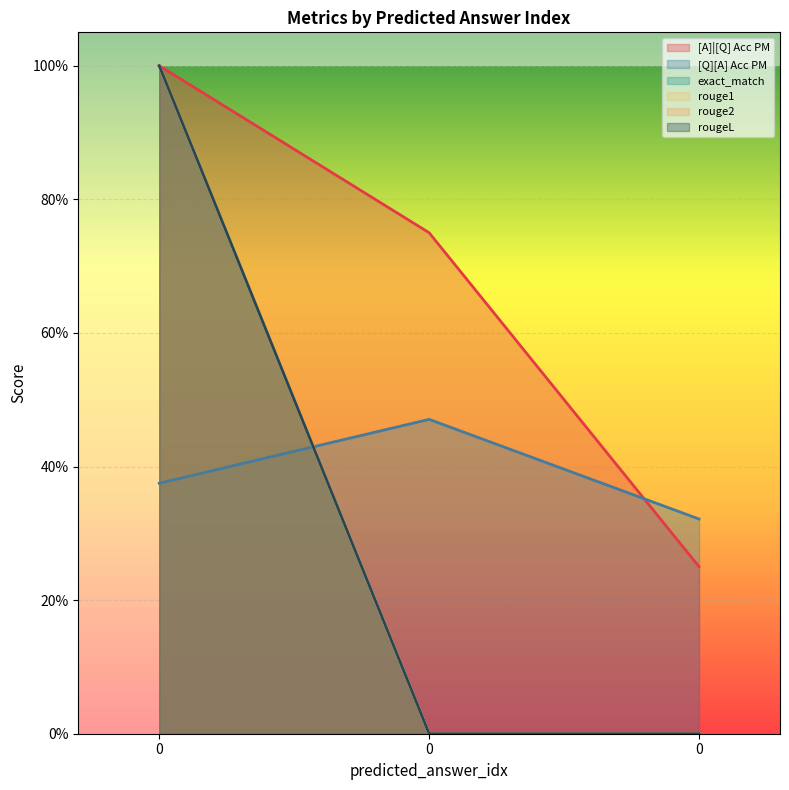

How many series are shown in this chart?

6